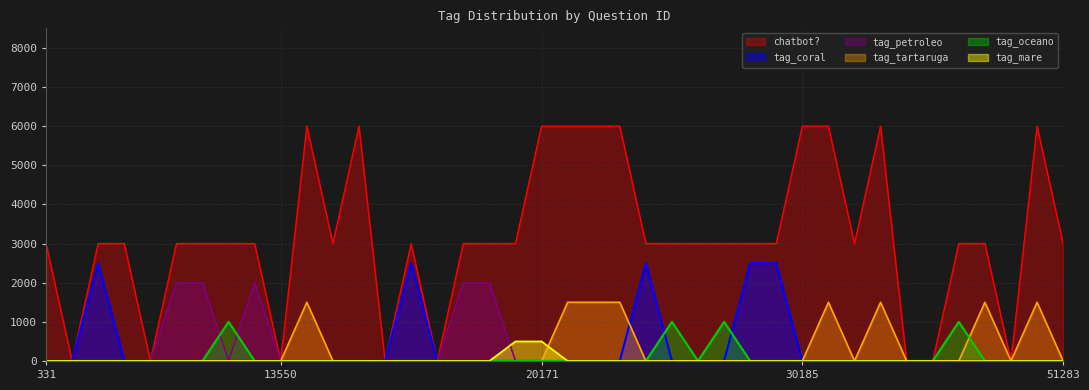

Reading left to right, list all the values displayed in this chart.

chatbot?: 3000	0	3000	3000	0	3000	3000	3000	3000	0	6000	3000	6000	0	3000	0	3000	3000	3000	6000	6000	6000	6000	3000	3000	3000	3000	3000	3000	6000	6000	3000	6000	0	0	3000	3000	0	6000	3000
tag_coral: 0	0	2500	0	0	0	0	0	0	0	0	0	0	0	2500	0	0	0	0	0	0	0	0	2500	0	0	0	2500	2500	0	0	0	0	0	0	0	0	0	0	0
tag_petroleo: 0	0	0	0	0	2000	2000	0	2000	0	0	0	0	0	0	0	2000	2000	0	0	0	0	0	0	0	0	0	0	0	0	0	0	0	0	0	0	0	0	0	0
tag_tartaruga: 0	0	0	0	0	0	0	0	0	0	1500	0	0	0	0	0	0	0	0	0	1500	1500	1500	0	0	0	0	0	0	0	1500	0	1500	0	0	0	1500	0	1500	0
tag_oceano: 0	0	0	0	0	0	0	1000	0	0	0	0	0	0	0	0	0	0	0	0	0	0	0	0	1000	0	1000	0	0	0	0	0	0	0	0	1000	0	0	0	0
tag_mare: 0	0	0	0	0	0	0	0	0	0	0	0	0	0	0	0	0	0	500	500	0	0	0	0	0	0	0	0	0	0	0	0	0	0	0	0	0	0	0	0